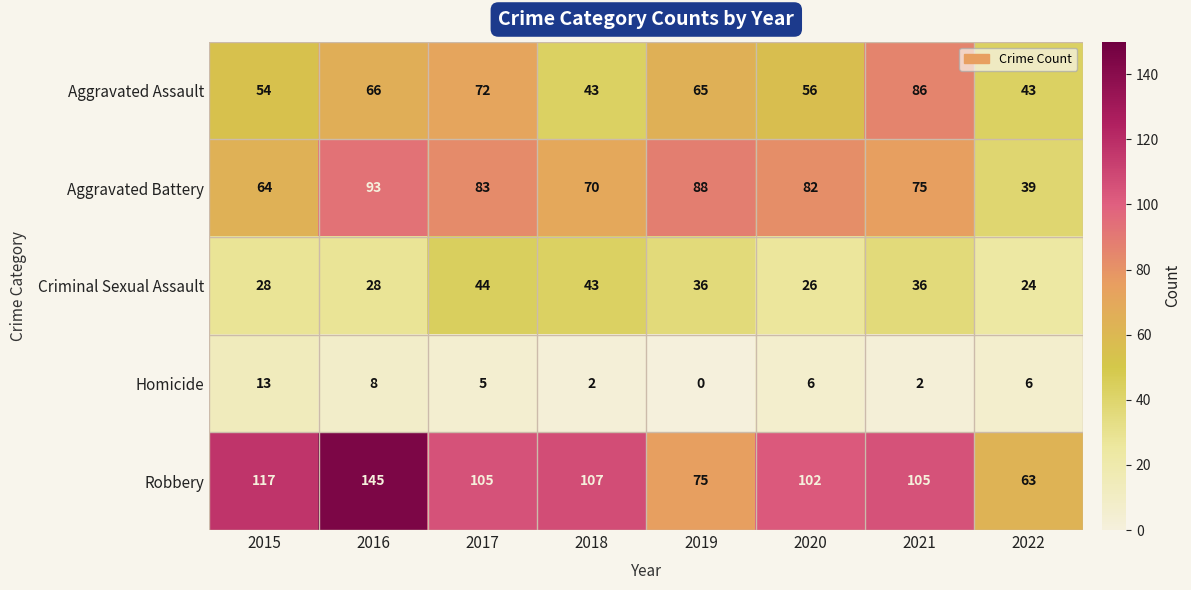

Rank the series at 2017 from lowest to highest value.

Homicide, Criminal Sexual Assault, Aggravated Assault, Aggravated Battery, Robbery